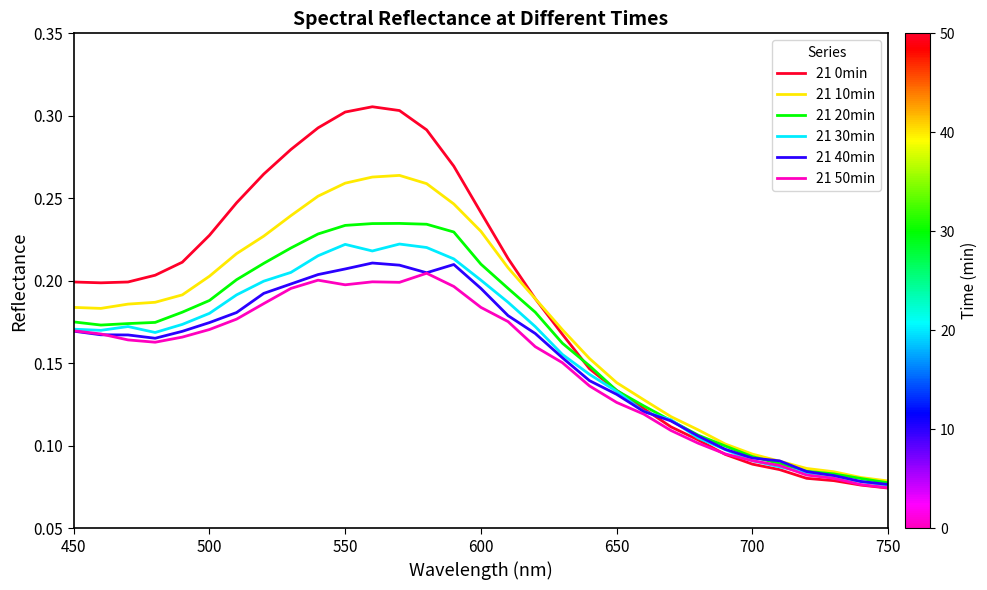

Which series has the largest total across all categories?

21 0min